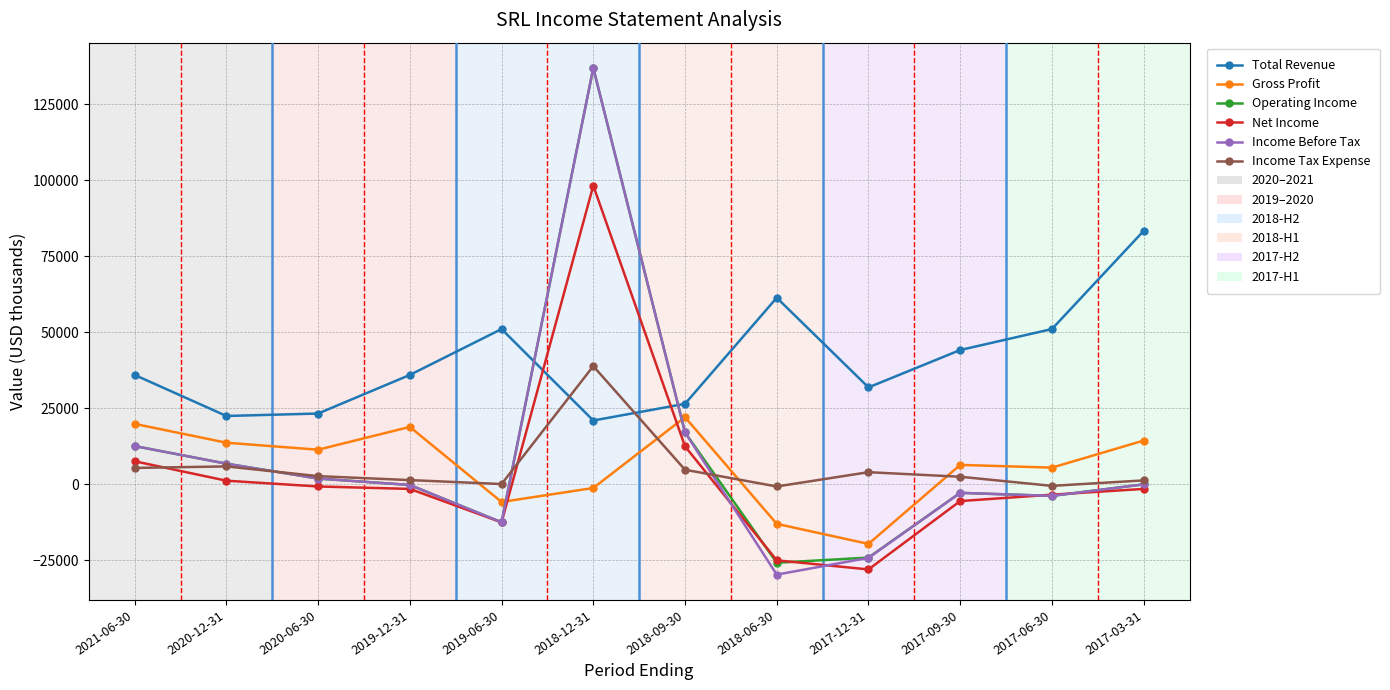

What is the total value across all series at 2018-12-31?

430400